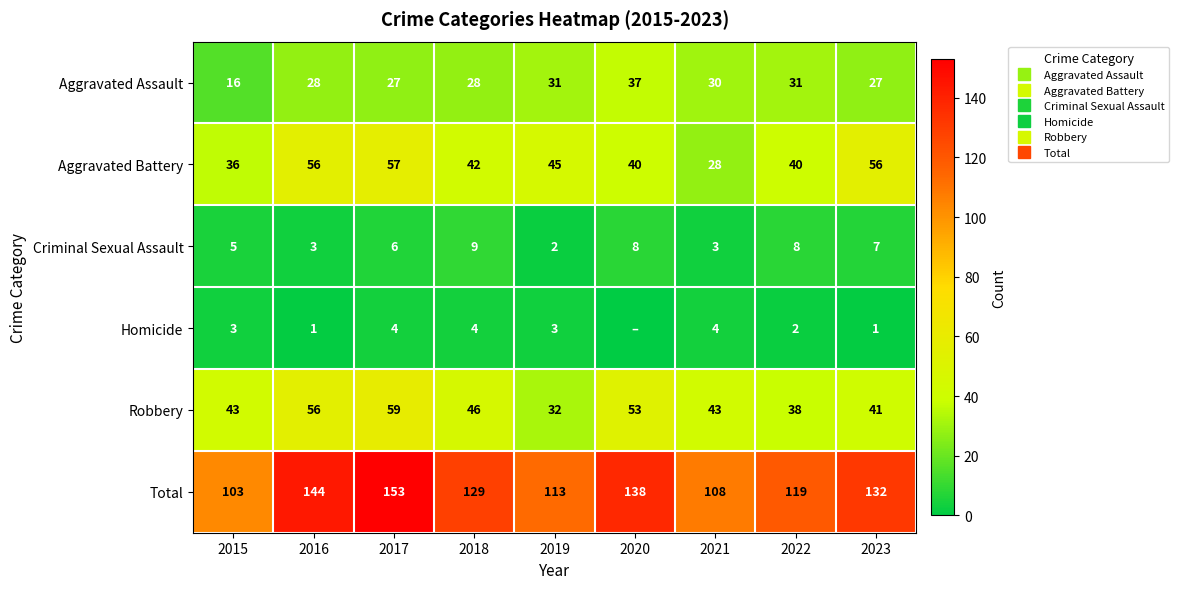

Which series has the largest total across all categories?

Total